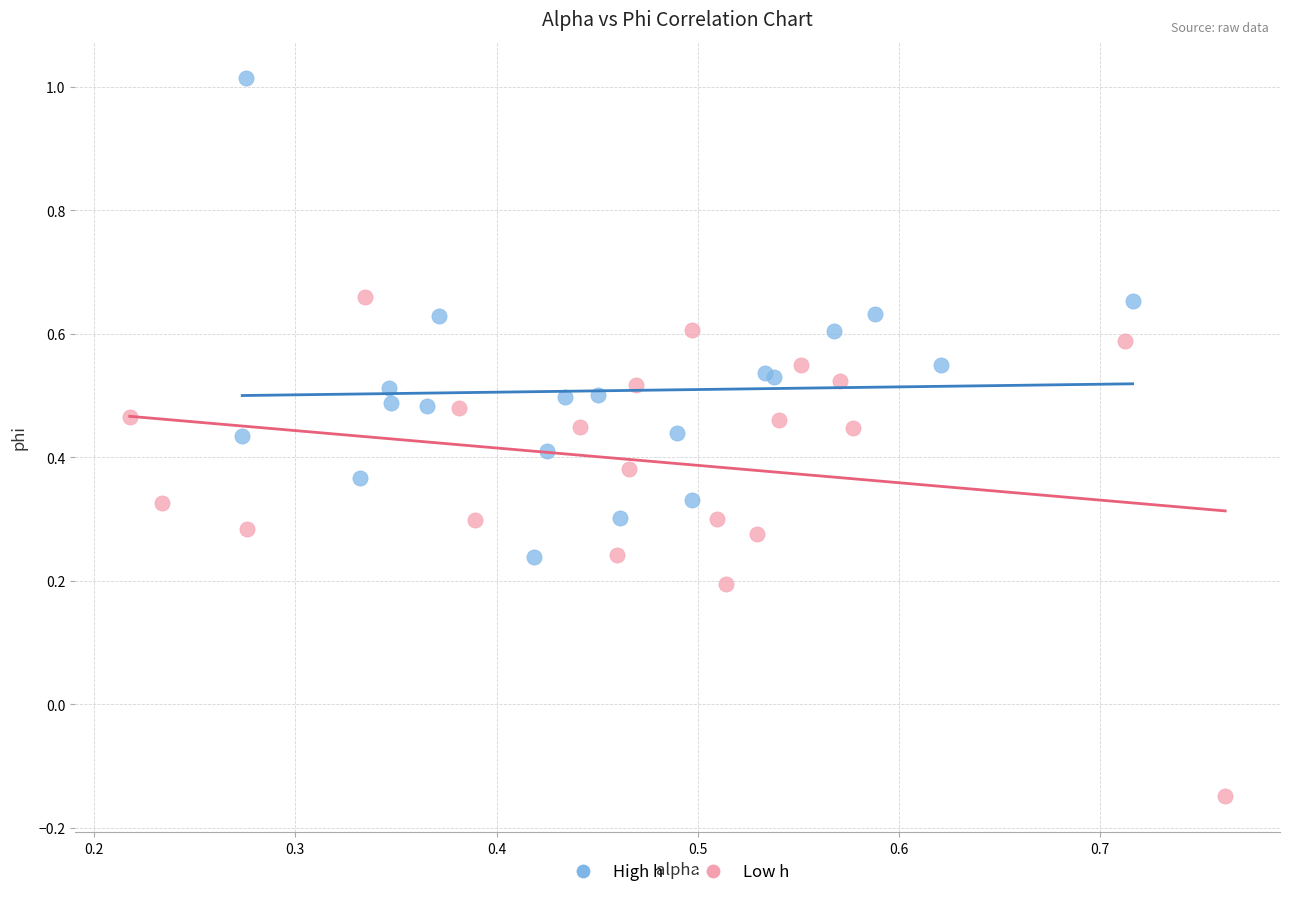

Which series reaches the minimum Y coordinate?

Low h